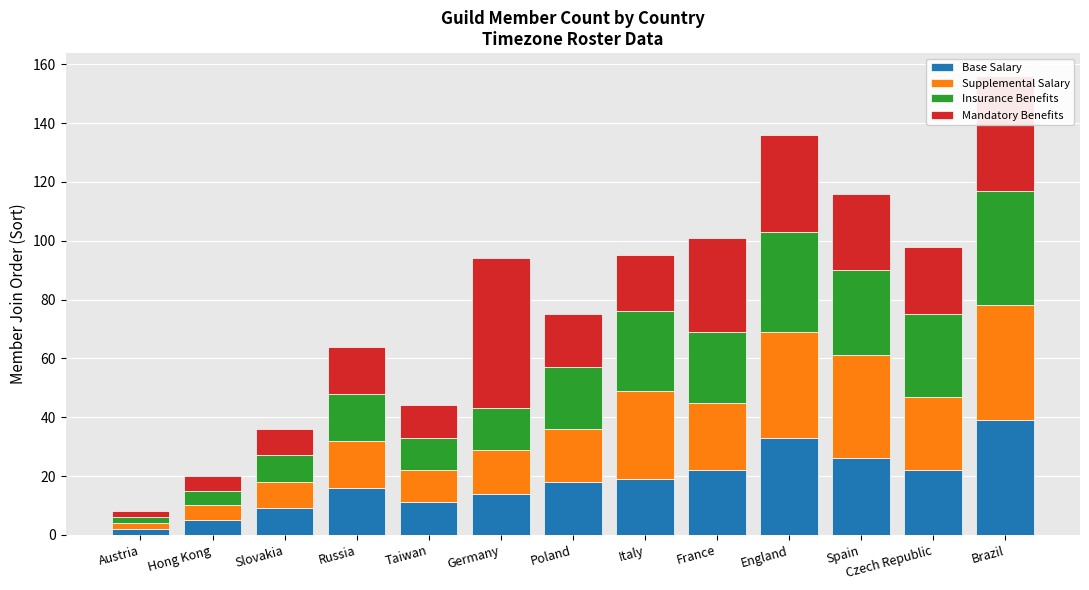

At which label does Base Salary reach its peak?

Brazil